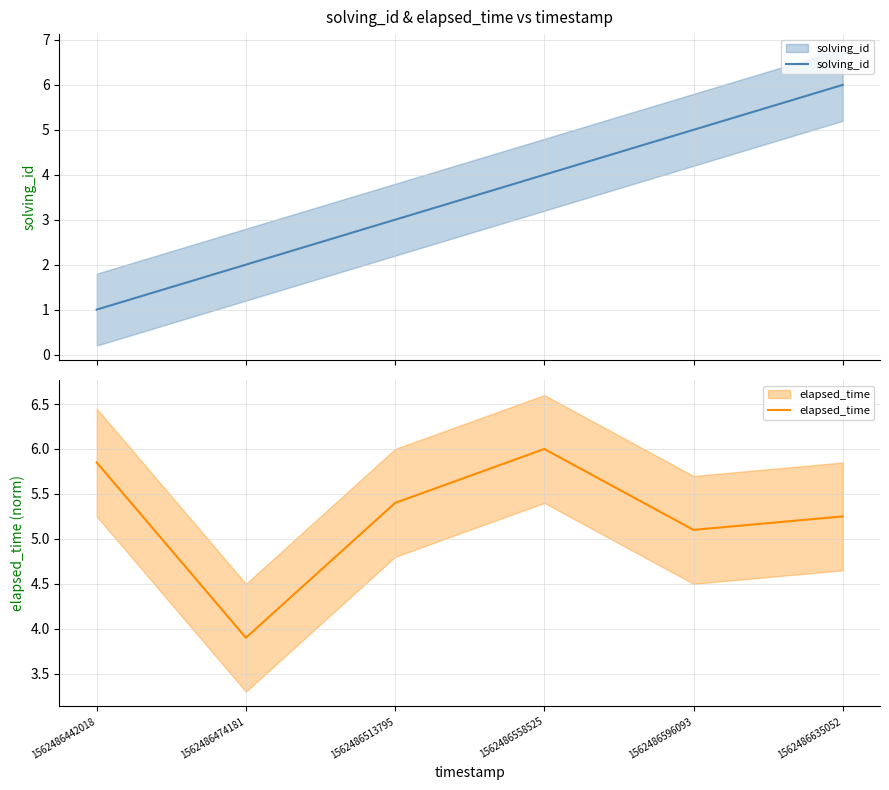

What is the difference between the elapsed_time values at 1562486513795 and 1562486442018?

0.4